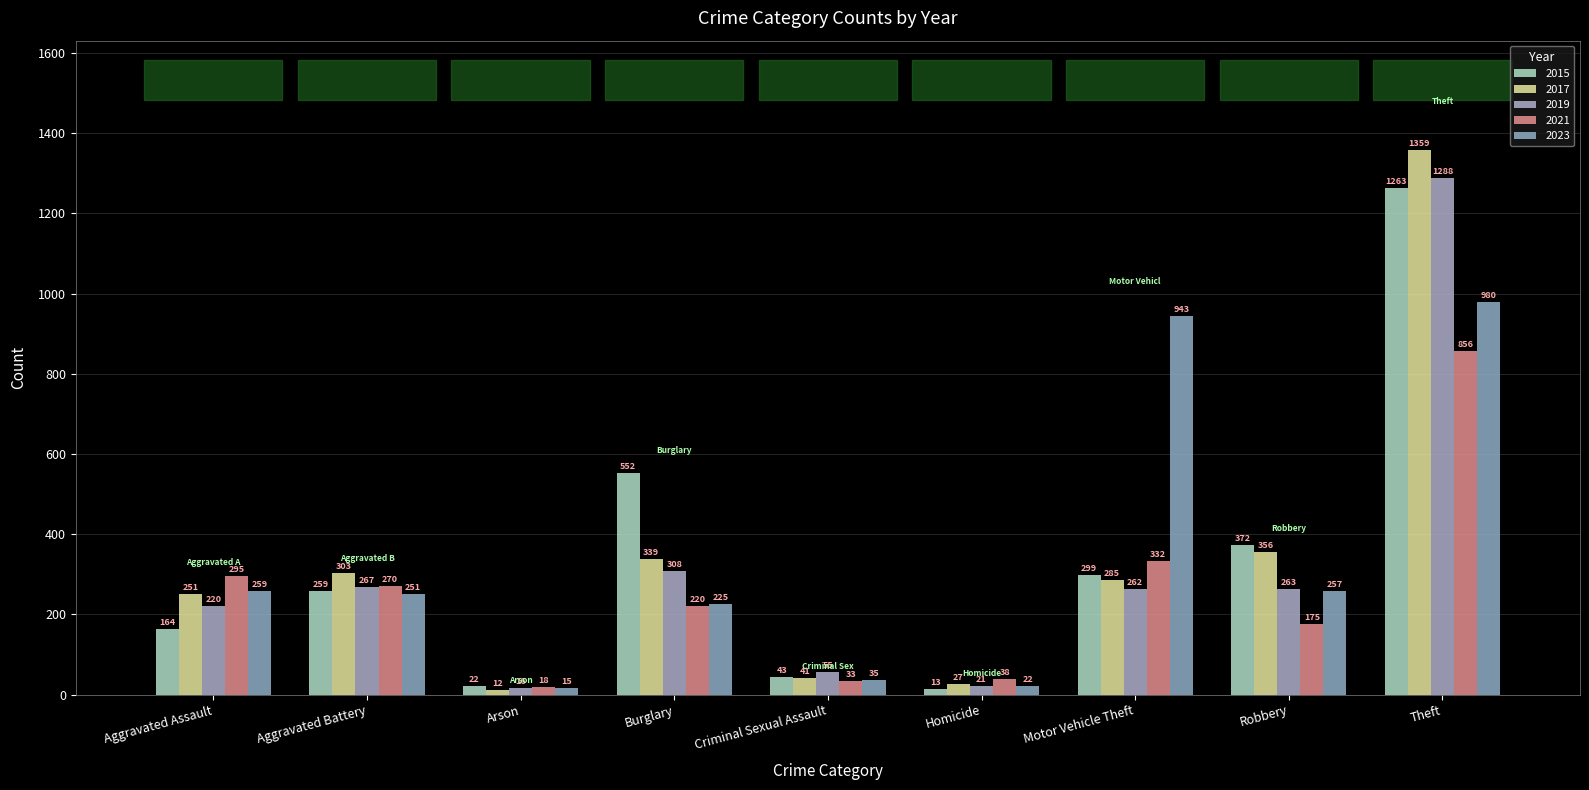

What is the label of the 1st bar from the right?

Theft